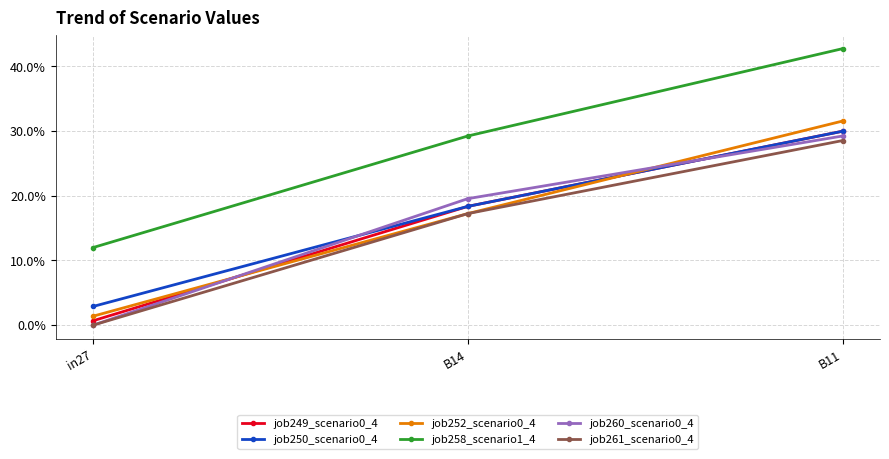

Between B11 and B14, which is larger?

B11